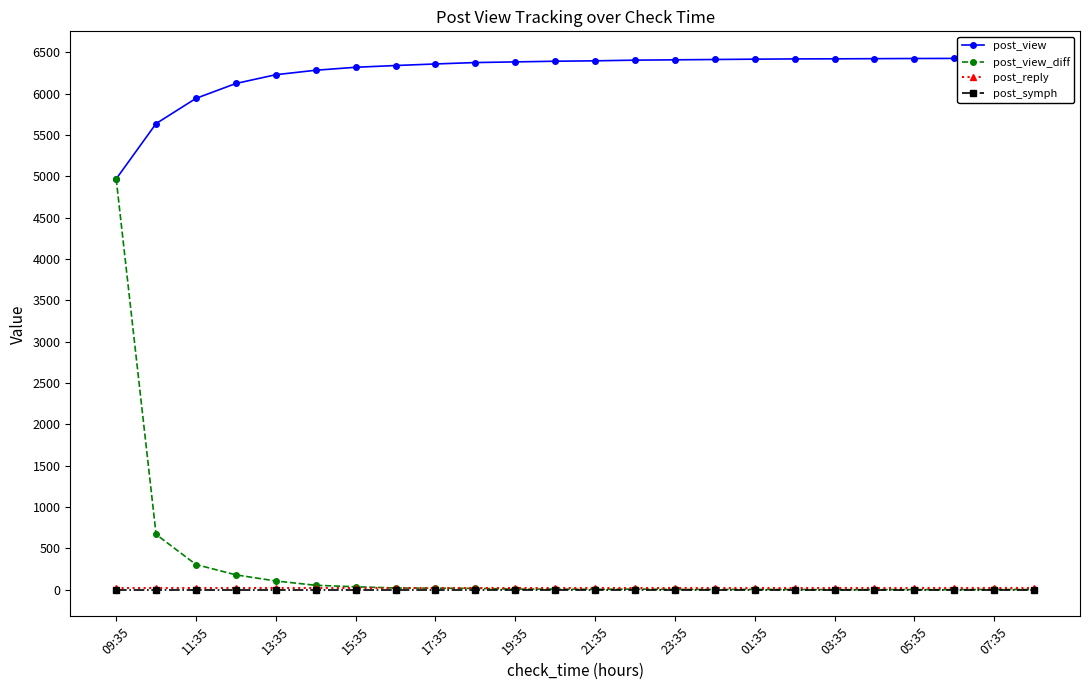

What is the average value of the post_reply series?

17